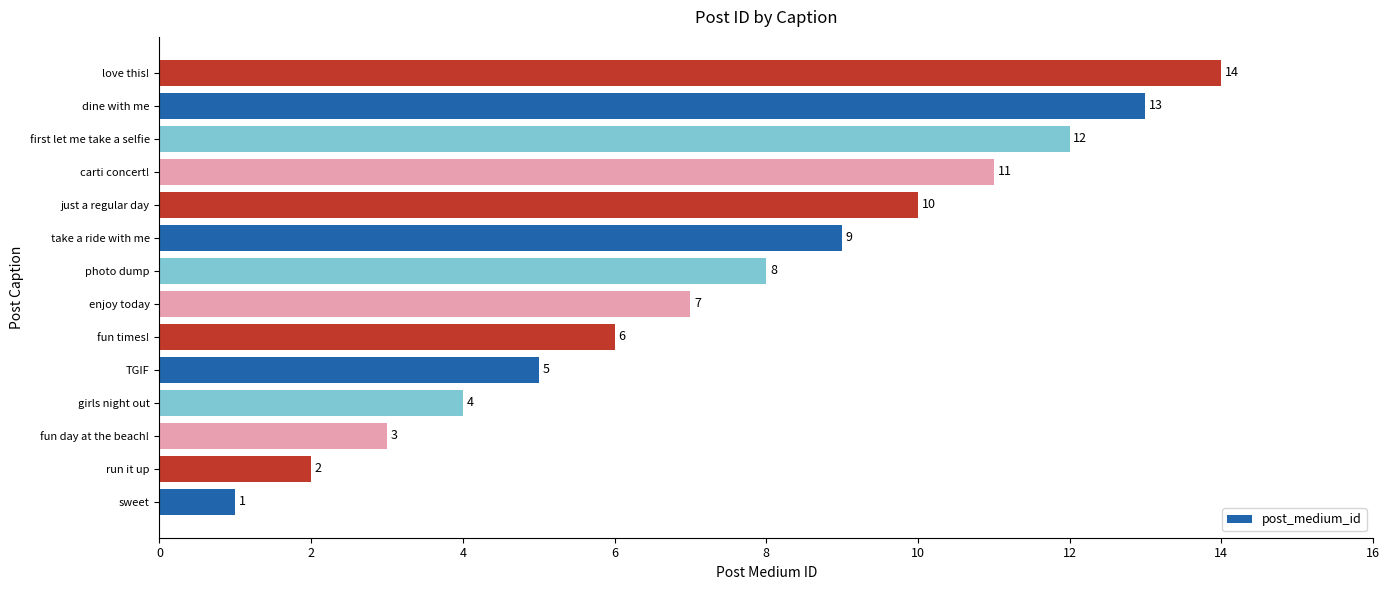

How many bars are there in total?

14